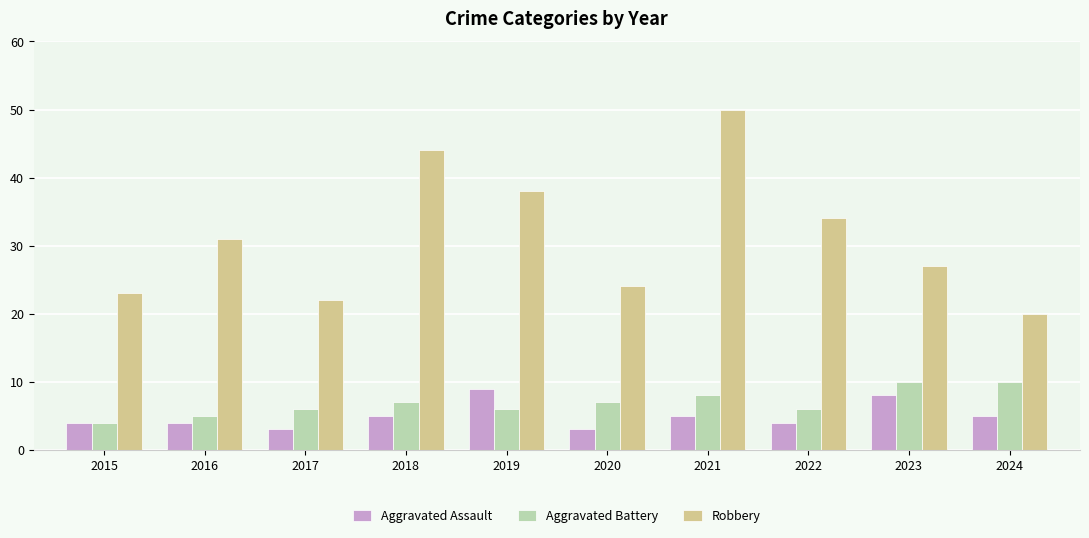

Reading right to left, transcribe all the data shown in this chart.

Aggravated Assault: 2024=5	2023=8	2022=4	2021=5	2020=3	2019=9	2018=5	2017=3	2016=4	2015=4
Aggravated Battery: 2024=10	2023=10	2022=6	2021=8	2020=7	2019=6	2018=7	2017=6	2016=5	2015=4
Robbery: 2024=20	2023=27	2022=34	2021=50	2020=24	2019=38	2018=44	2017=22	2016=31	2015=23